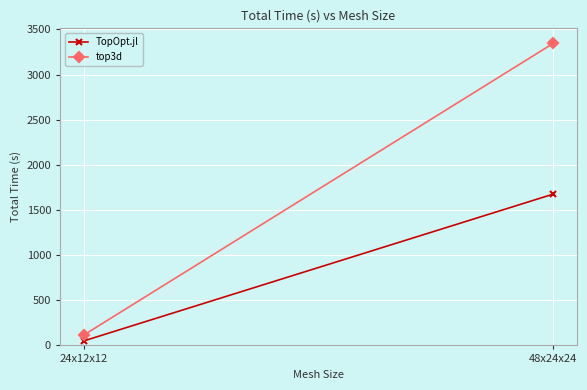

Is the value of top3d at 24x12x12 greater than the value of TopOpt.jl at 24x12x12?

Yes